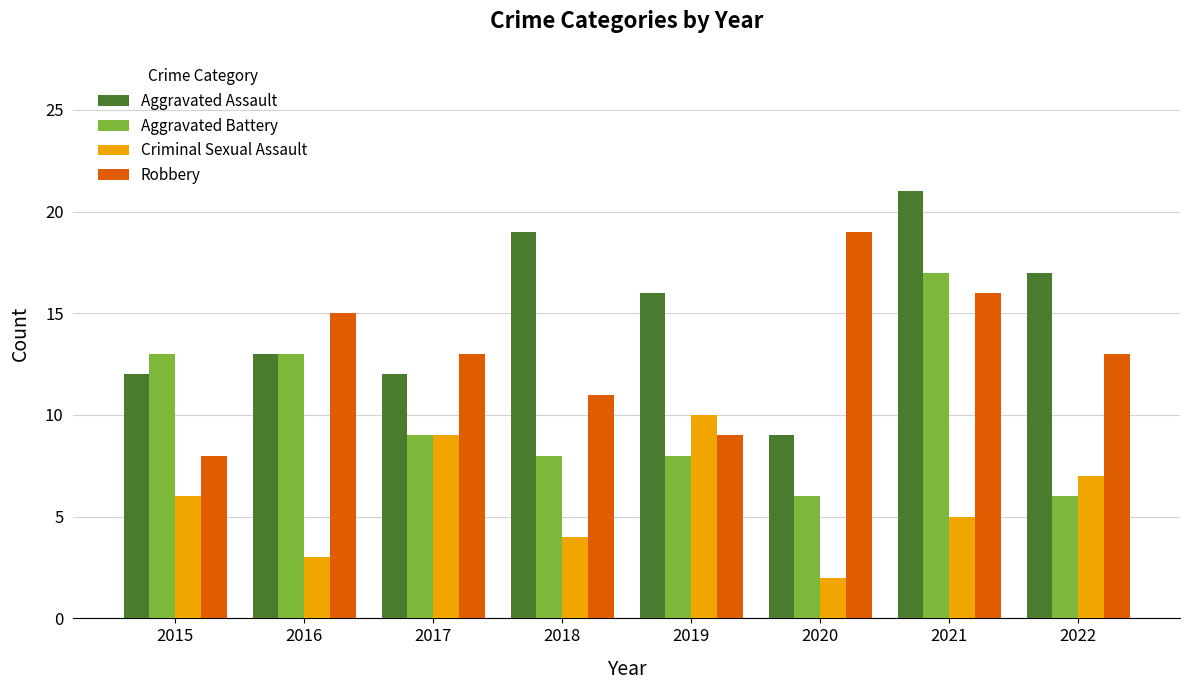

At which category is the sum across all series the highest?

2021